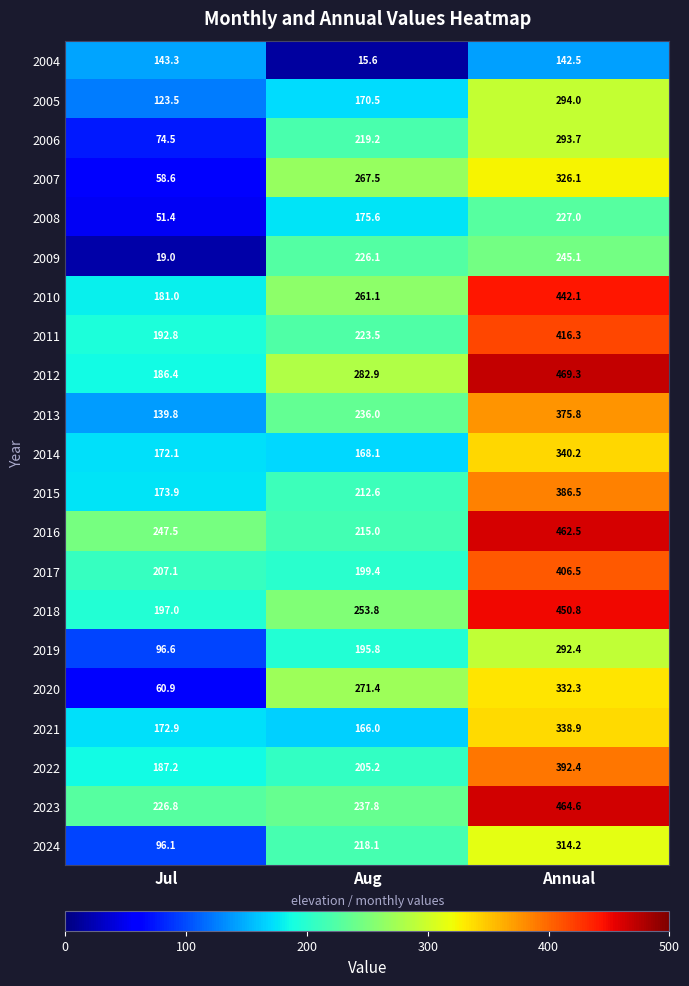

Count the number of data series in this chart.

21